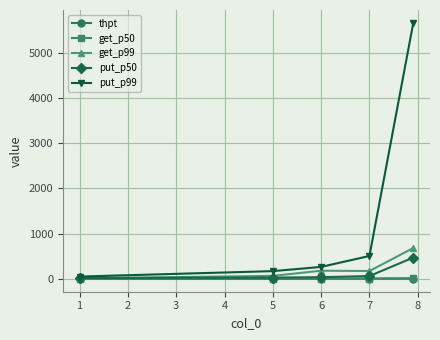

True or false: put_p99 has more than 1 interior local peaks.

False